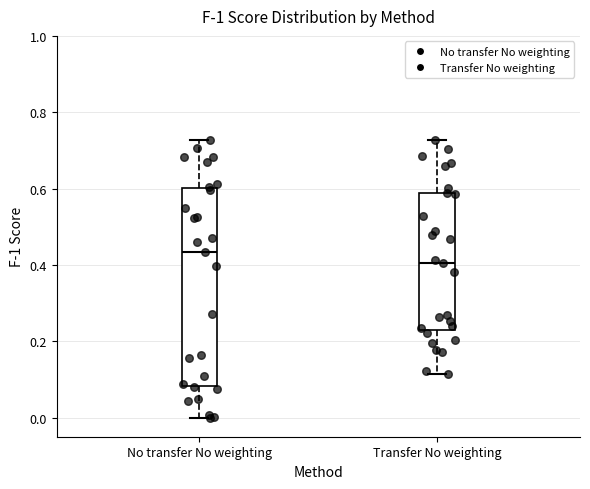

Which box is the tallest, from its lower edge to its upper edge?

No transfer No weighting